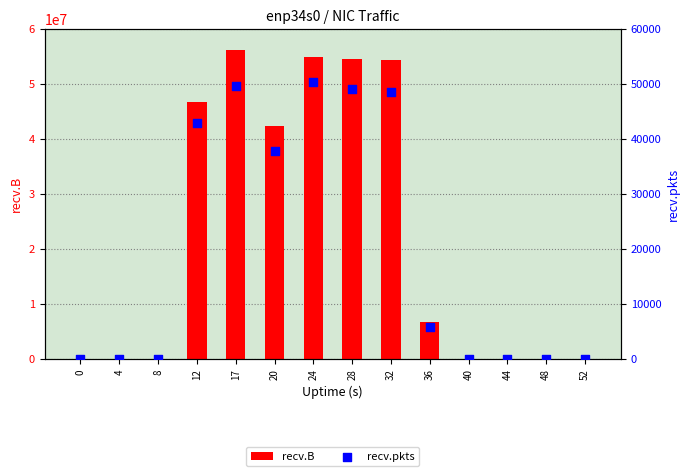

At how many categories does at least one series exceed 43249378?

5